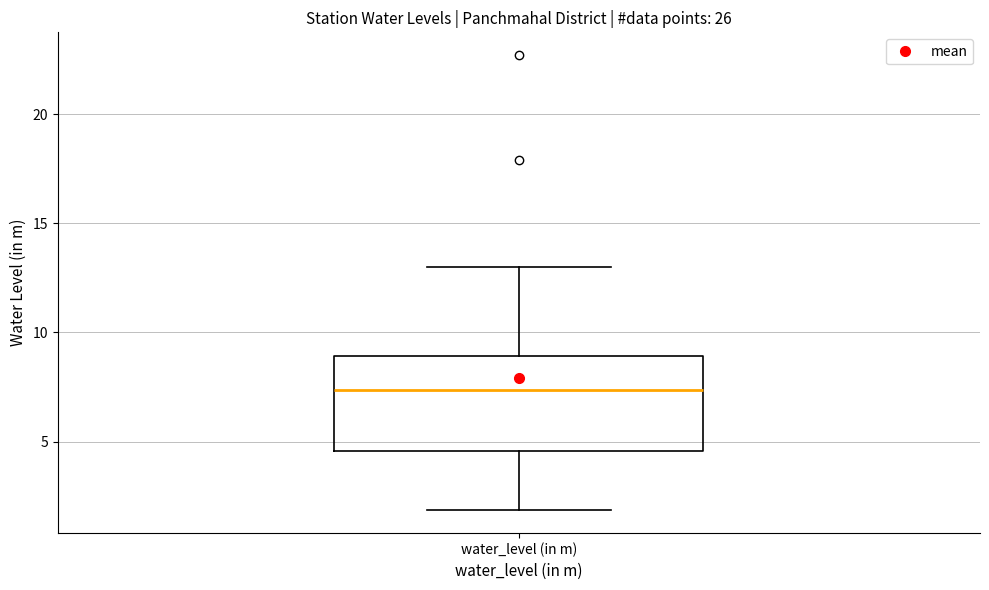

Read this box plot against the y-axis: the position of the median line, the range covered by the box, and the ends of both whiskers. The values are not printed on the chart, so give them approximately, as read against the axis.

median 7.5, box 4.5 to 9.0, whiskers 2.0 to 13.0